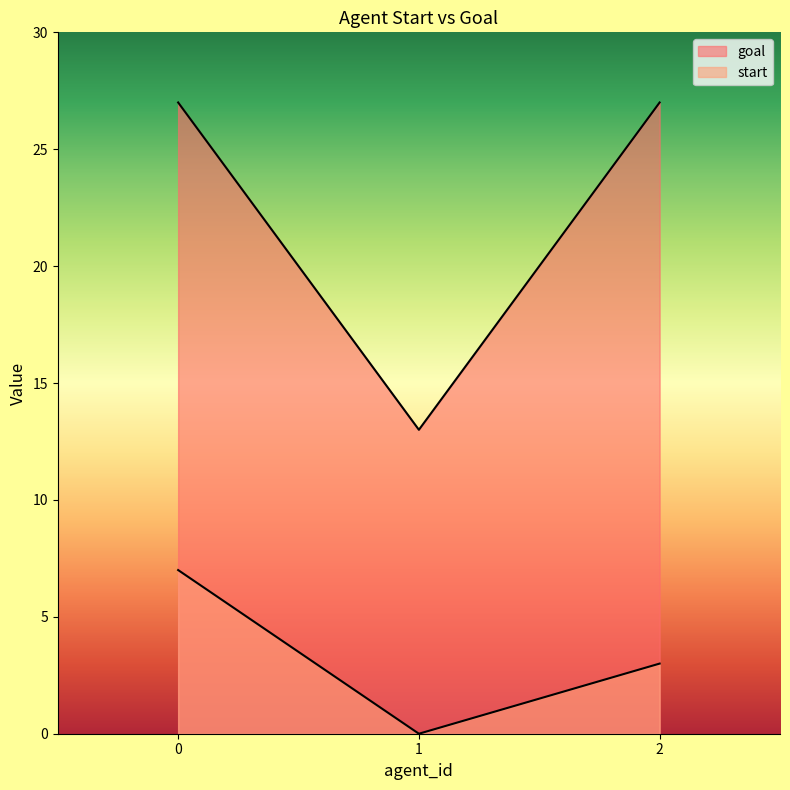

What is the total value across all series at 0?

34